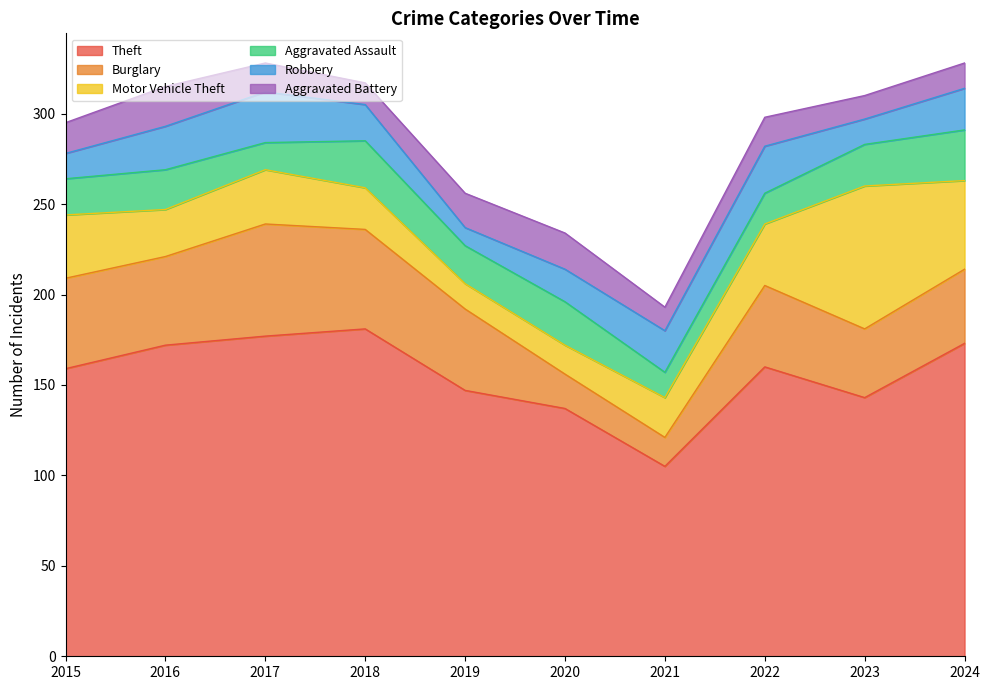

What is the difference between the second highest and minimum values in the Motor Vehicle Theft series?

35